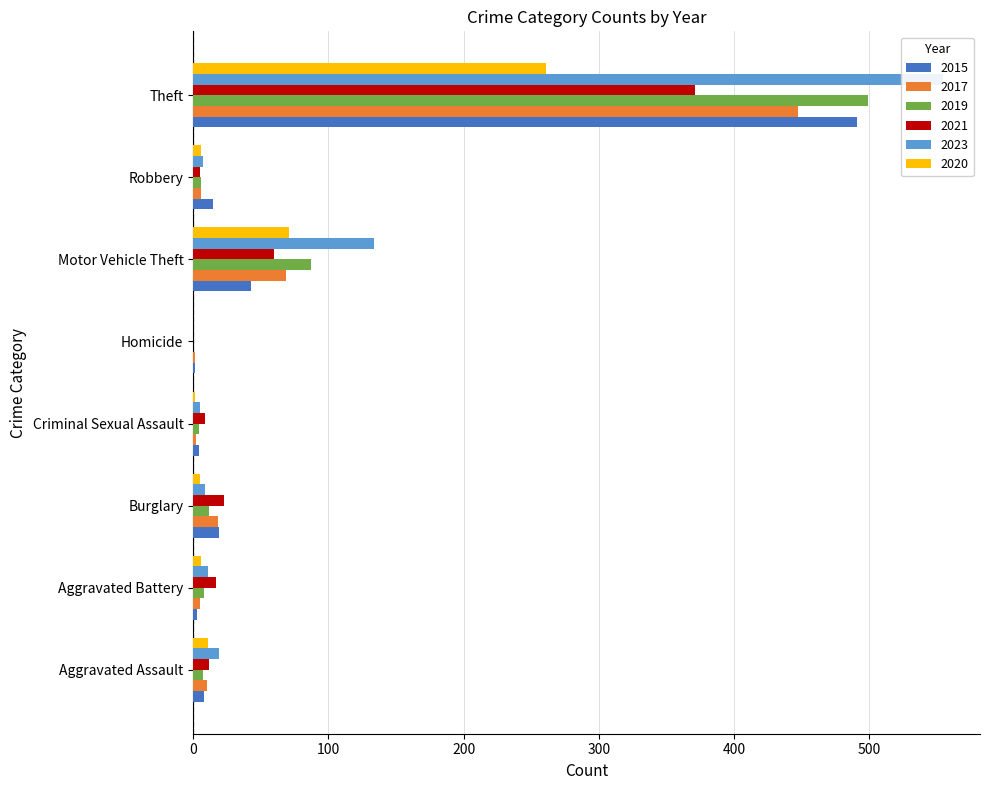

How many data points in 2020 are above 6?

3